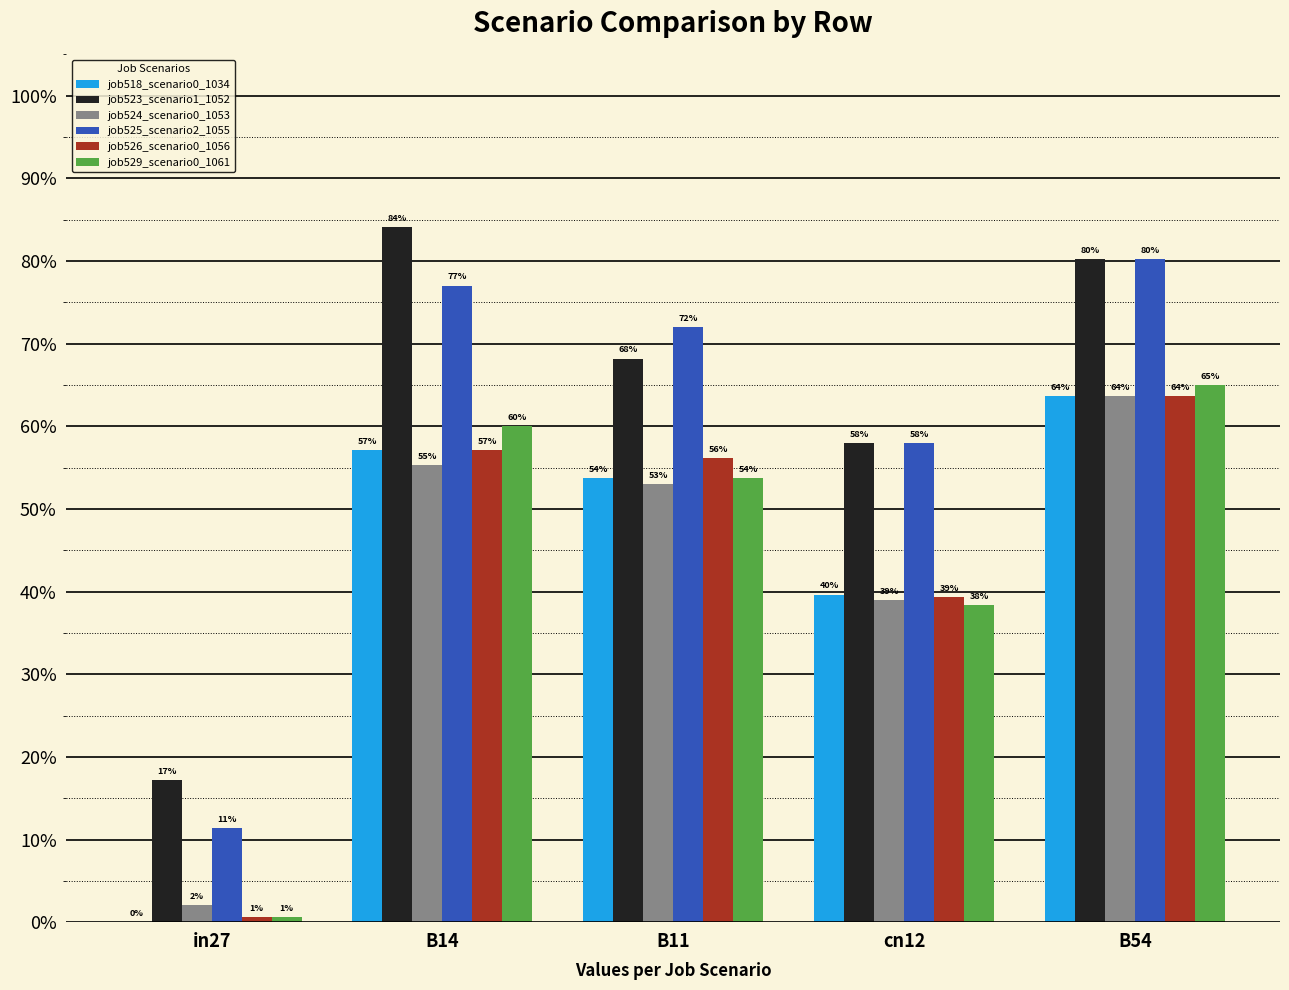

At how many categories does at least one series exceed 0?

5